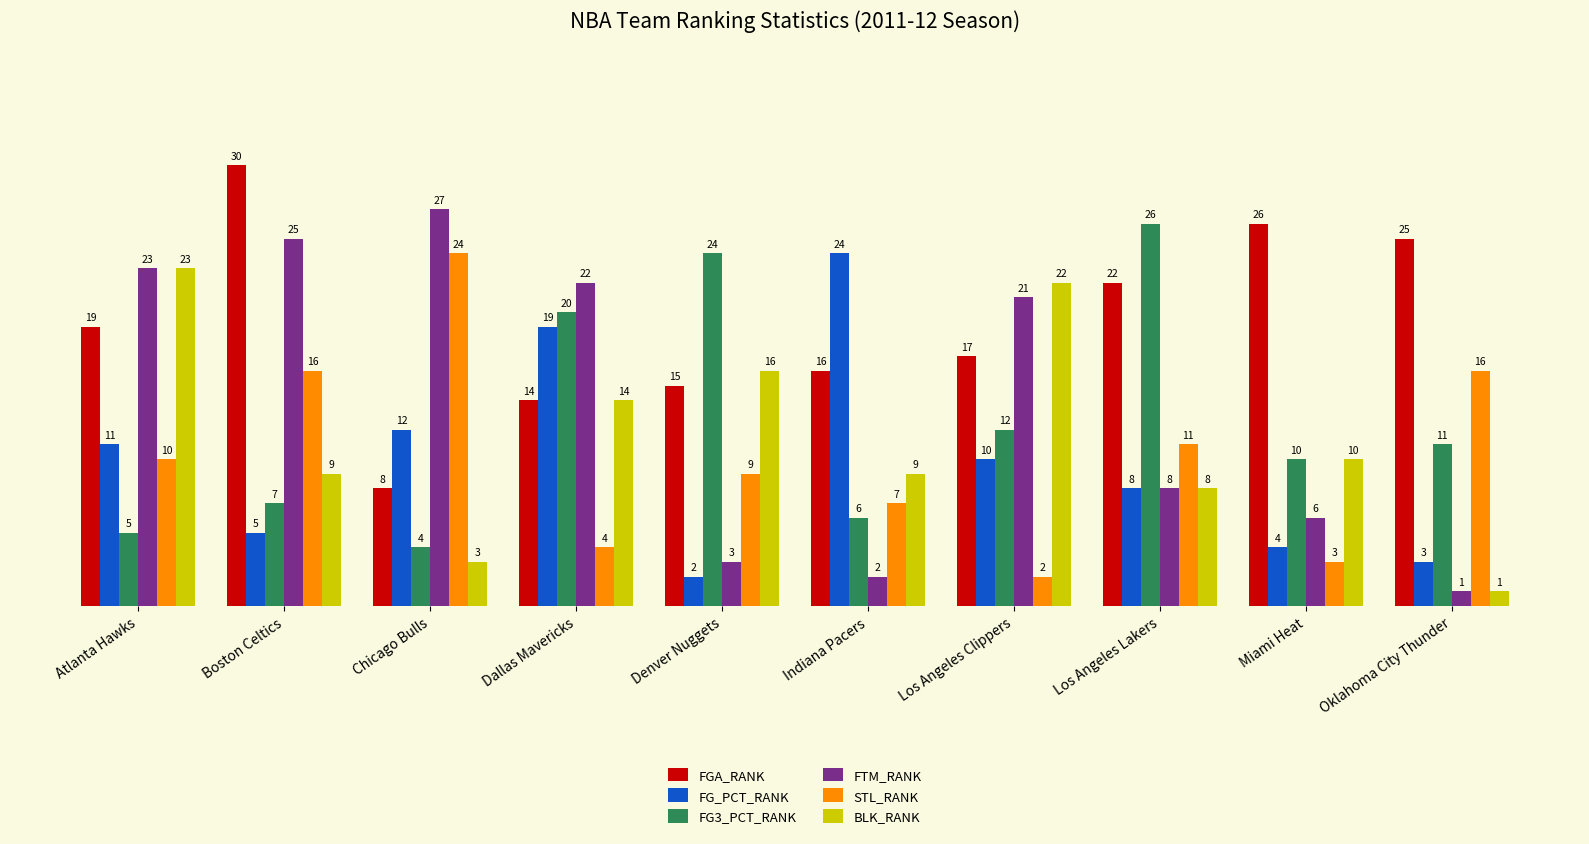

Are the bars grouped side by side (vs. stacked)?

Yes